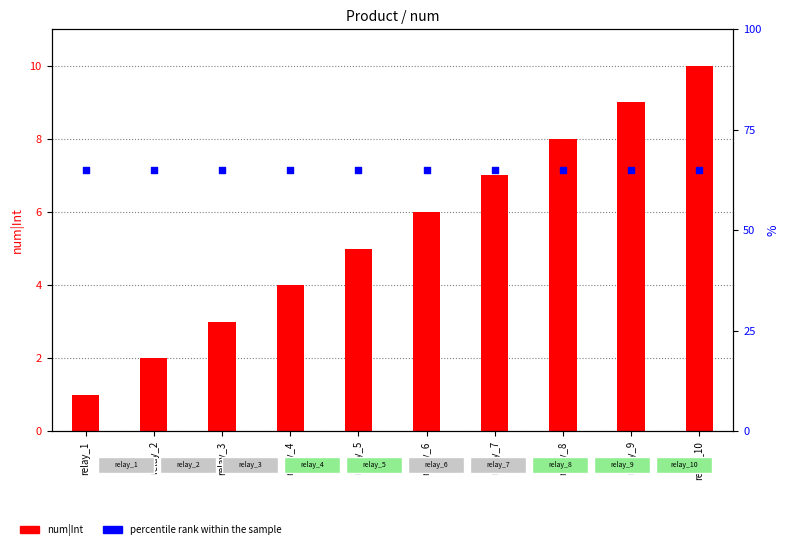

What is the total value across all series at relay_9?

74